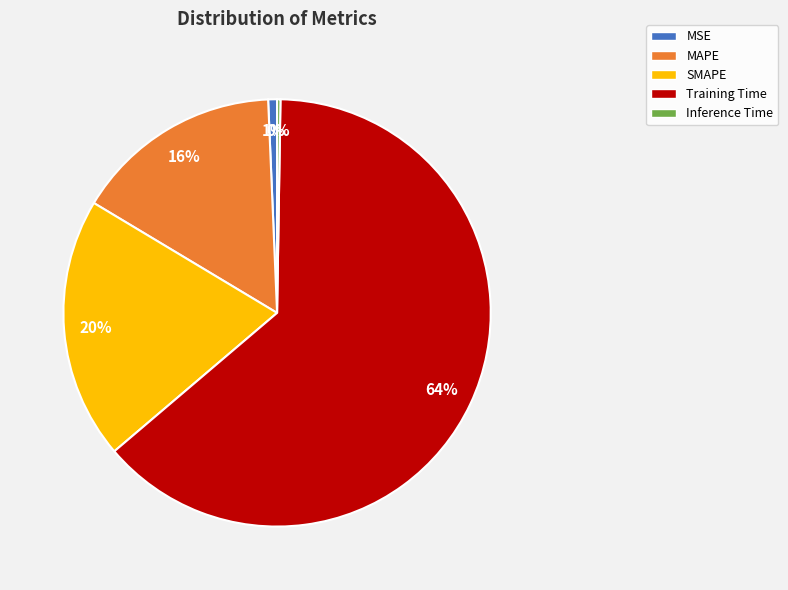

The Training Time slice represents 64% of the pie. True or false?

True